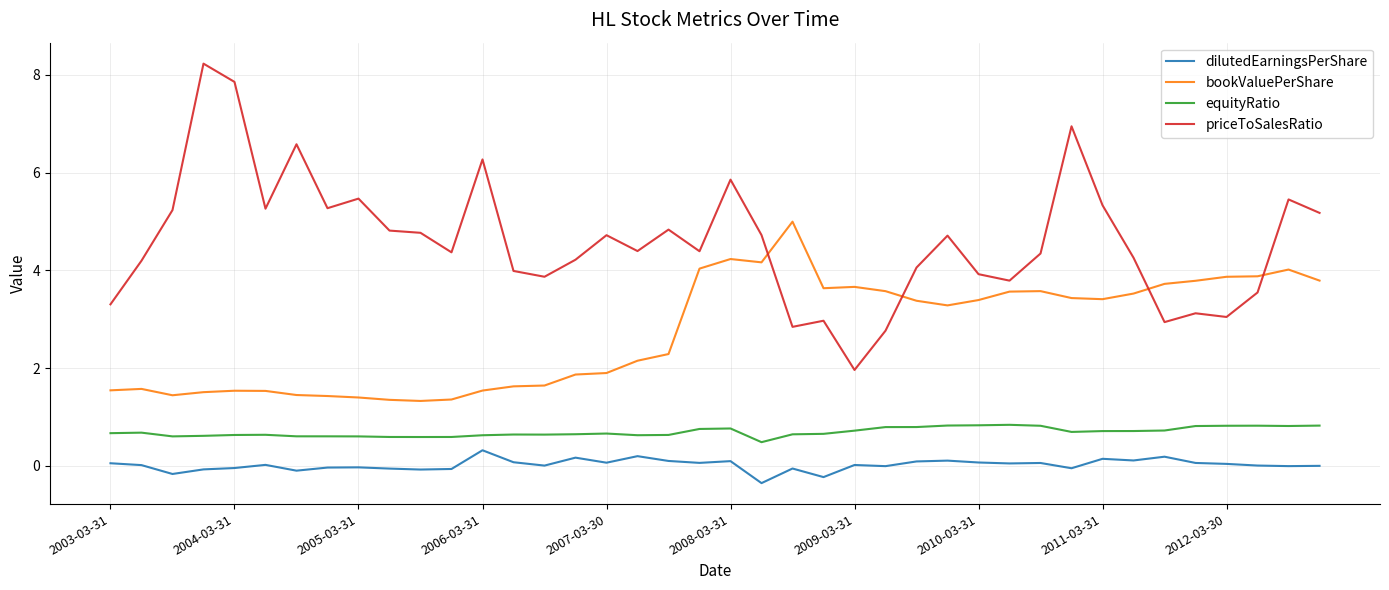

True or false: dilutedEarningsPerShare and equityRatio cross at least once.

False